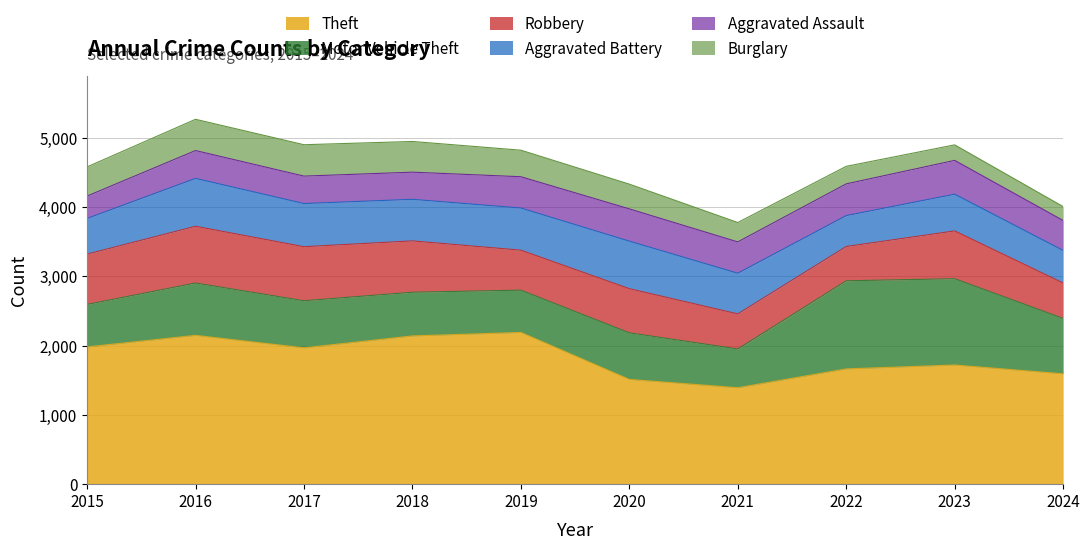

Which category has the highest value across all series?

2019